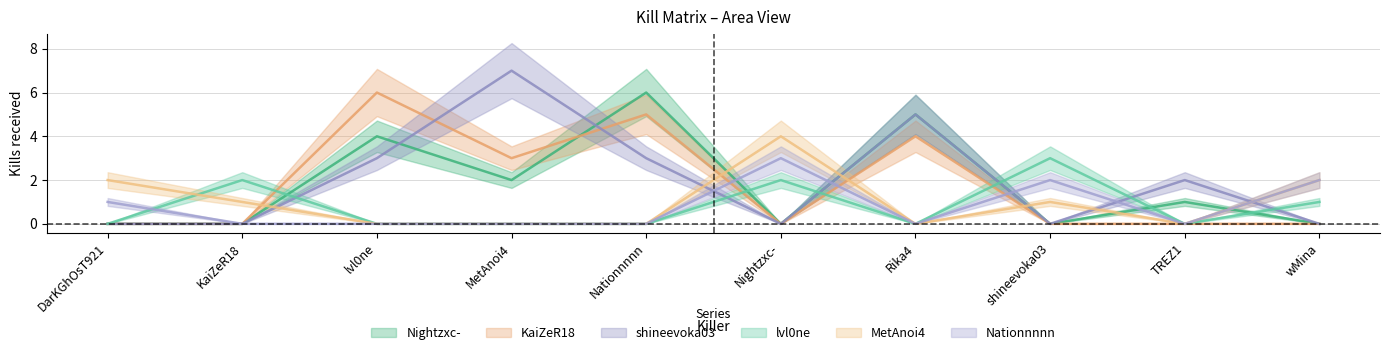

Reading left to right, list all the values displayed in this chart.

Nightzxc-: DarKGhOsT921=0	KaiZeR18=0	lvl0ne=4	MetAnoi4=2	Nationnnnn=6	Nightzxc-=0	Rika4=5	shineevoka03=0	TREZ1=1	wMina=0
KaiZeR18: DarKGhOsT921=0	KaiZeR18=0	lvl0ne=6	MetAnoi4=3	Nationnnnn=5	Nightzxc-=0	Rika4=4	shineevoka03=0	TREZ1=0	wMina=0
shineevoka03: DarKGhOsT921=0	KaiZeR18=0	lvl0ne=3	MetAnoi4=7	Nationnnnn=3	Nightzxc-=0	Rika4=5	shineevoka03=0	TREZ1=2	wMina=0
lvl0ne: DarKGhOsT921=0	KaiZeR18=2	lvl0ne=0	MetAnoi4=0	Nationnnnn=0	Nightzxc-=2	Rika4=0	shineevoka03=3	TREZ1=0	wMina=1
MetAnoi4: DarKGhOsT921=2	KaiZeR18=1	lvl0ne=0	MetAnoi4=0	Nationnnnn=0	Nightzxc-=4	Rika4=0	shineevoka03=1	TREZ1=0	wMina=2
Nationnnnn: DarKGhOsT921=1	KaiZeR18=0	lvl0ne=0	MetAnoi4=0	Nationnnnn=0	Nightzxc-=3	Rika4=0	shineevoka03=2	TREZ1=0	wMina=2